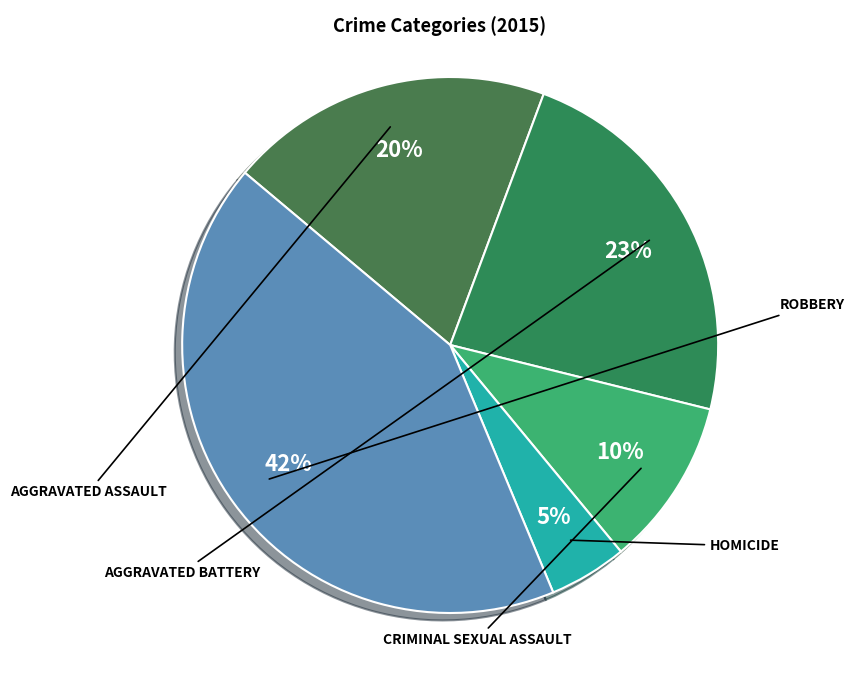

How many segments does this pie chart have?

5